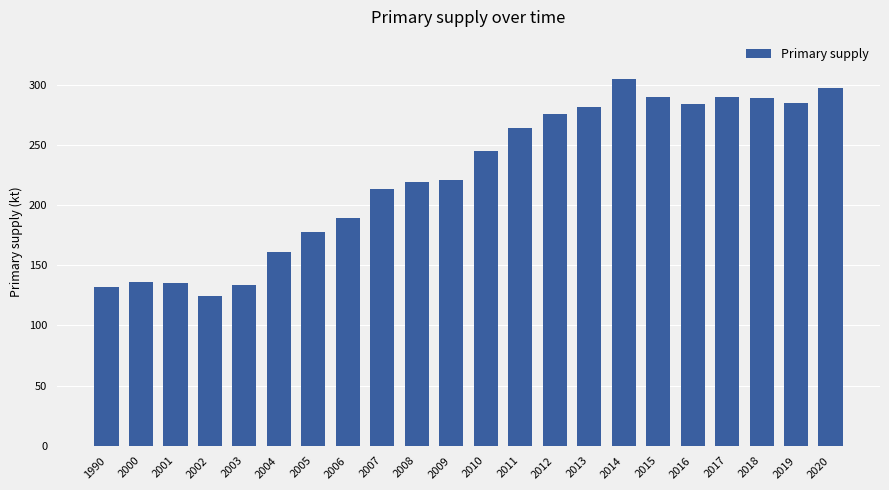

True or false: the data shows 176.5 at 2001.

False